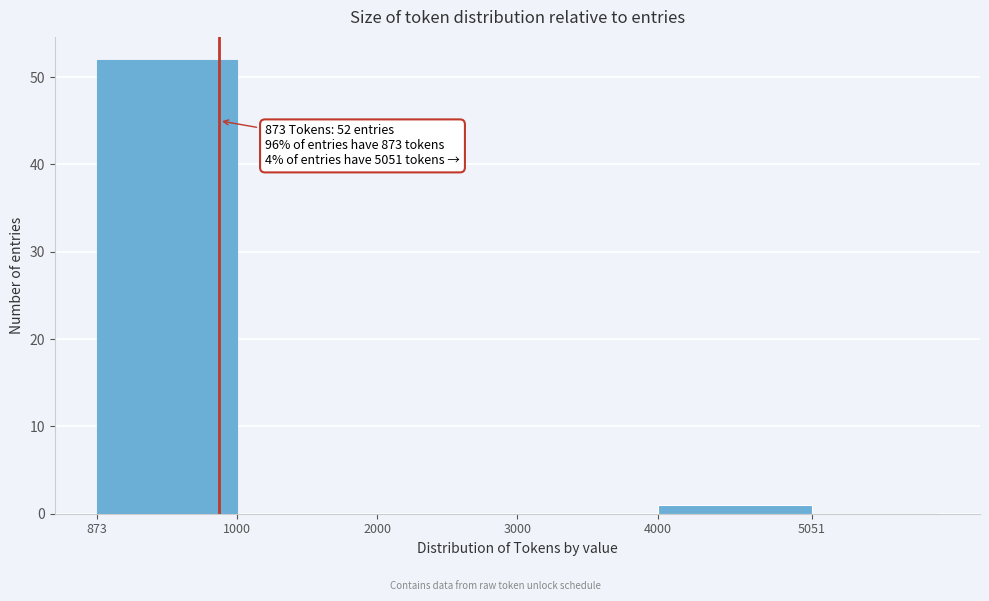

Reading left to right, transcribe all the data shown in this chart.

873=52	1000=0	2000=0	3000=0	4000=1	5051=0